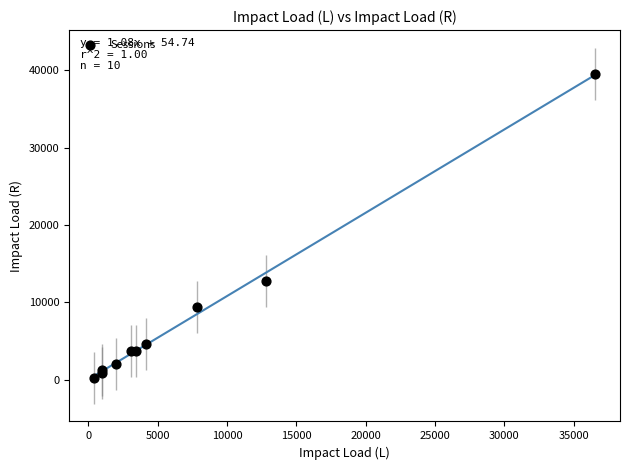

What Y value in the scatter plot is closest to 19914?

12779.9